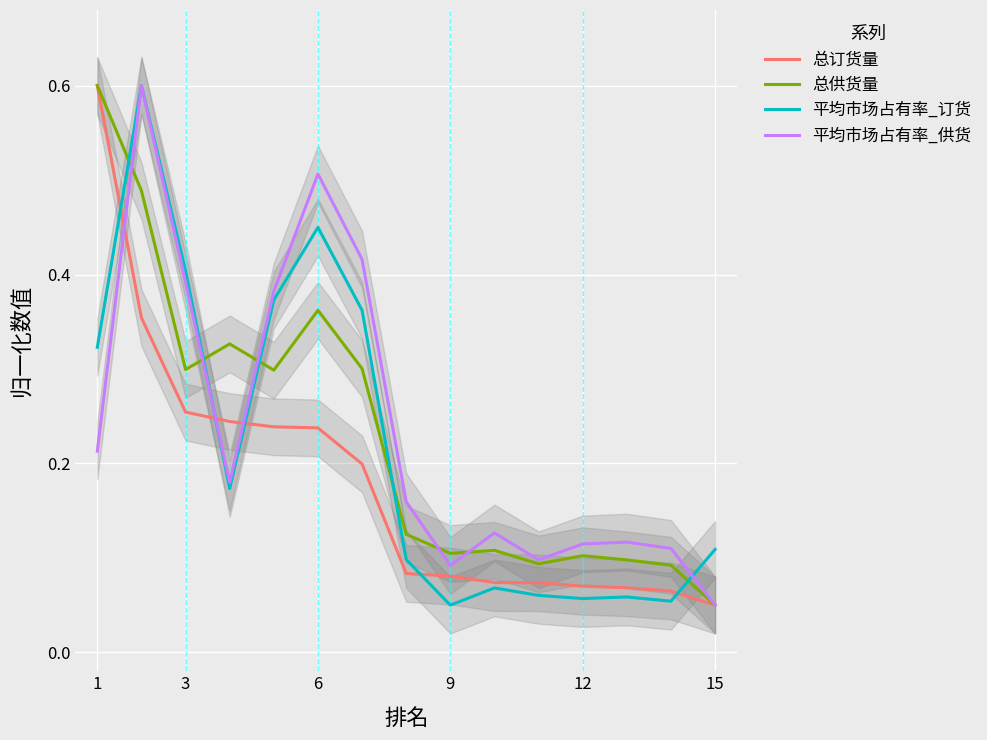

True or false: 平均市场占有率_供货 has more than 0 interior local peaks.

True